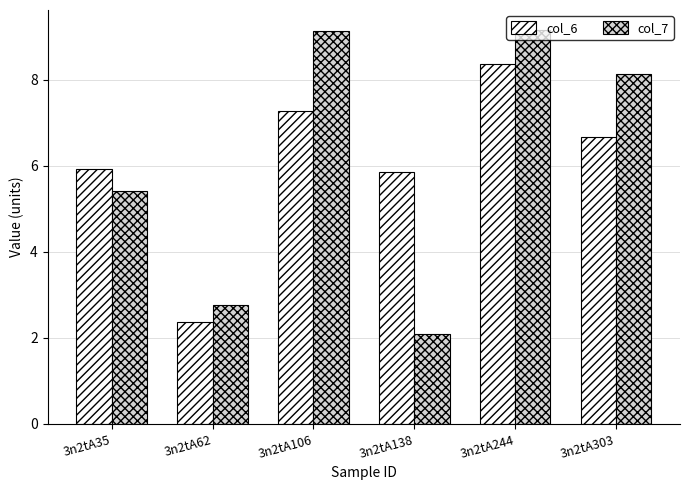

What are all the series names shown in the legend?

col_6, col_7